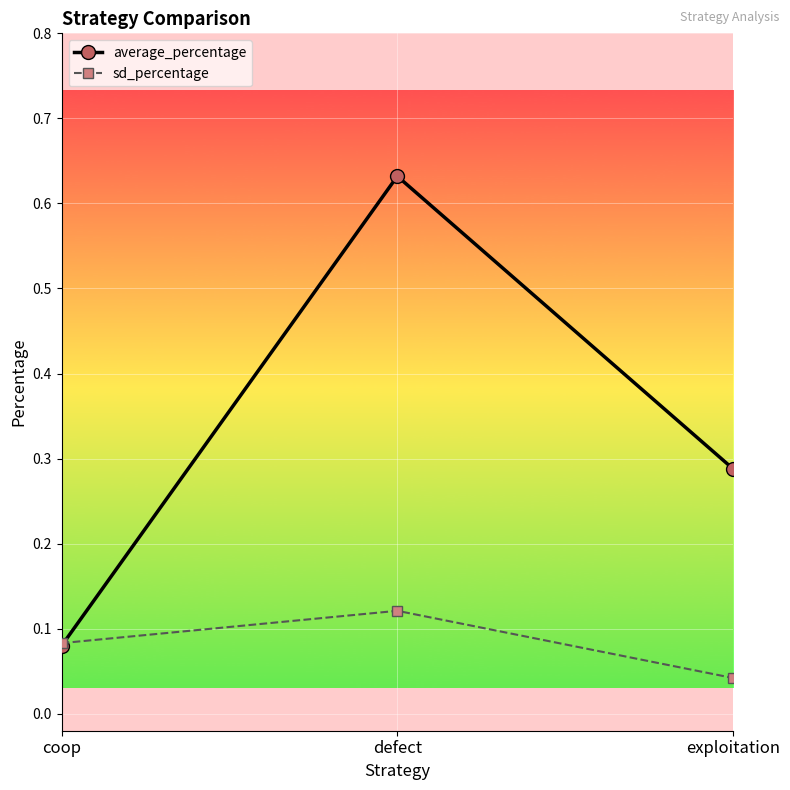

What is the label of the 3rd point from the right?

coop